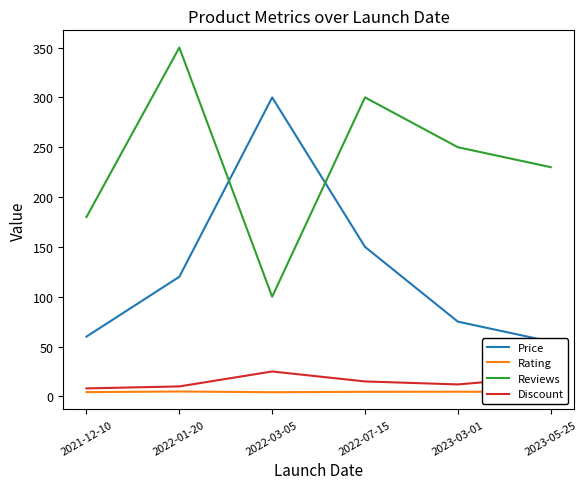

Reading left to right, transcribe all the data shown in this chart.

Price: 60.0	120.0	300.0	150.0	75.0	55.0
Rating: 4.3	4.9	4.2	4.6	4.7	4.4
Reviews: 180.0	350.0	100.0	300.0	250.0	230.0
Discount: 8.0	10.0	25.0	15.0	12.0	20.0